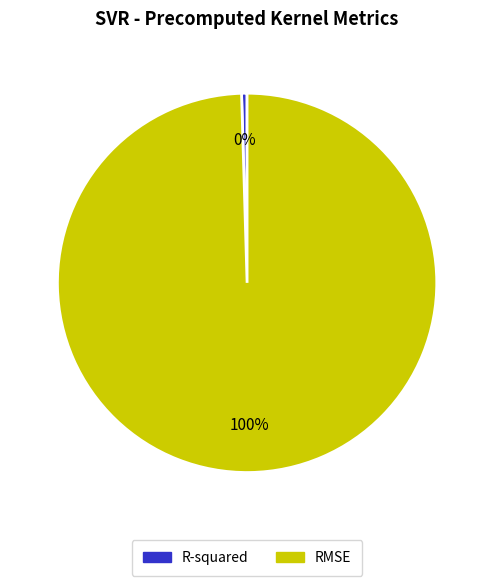

To the nearest percent, what portion does RMSE represent?

100%